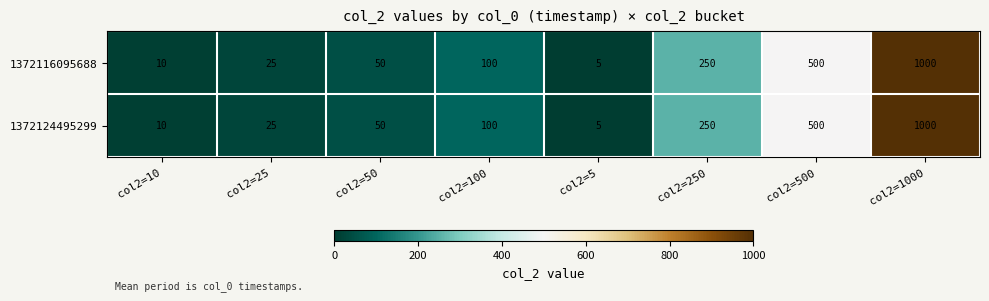

At which label is 1372116095688 closest to 502?

col2=500